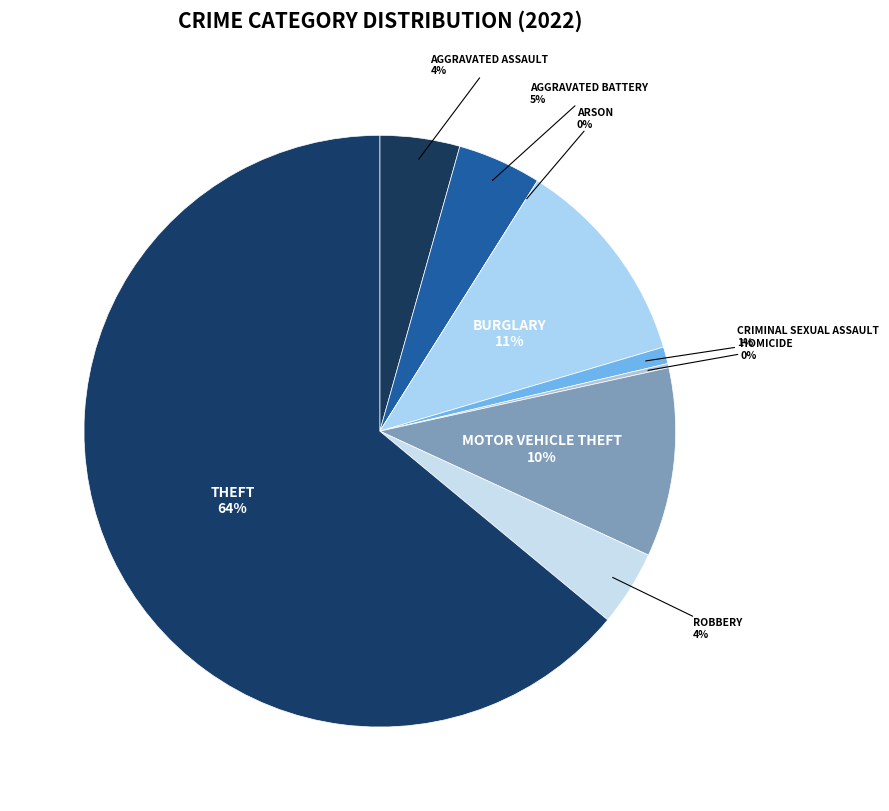

What is the smallest slice in the pie chart?

Arson